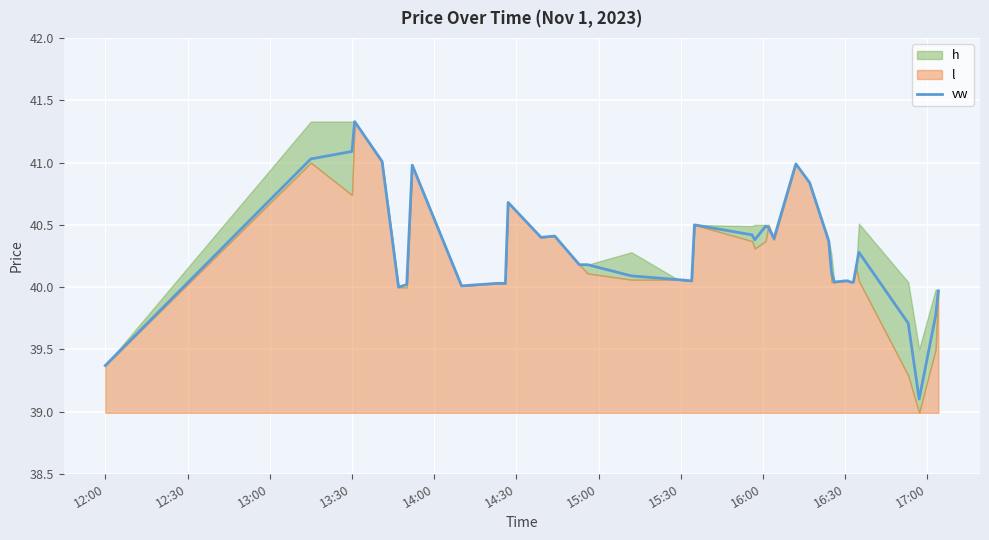

What is the difference between the maximum and minimum values?

2.2